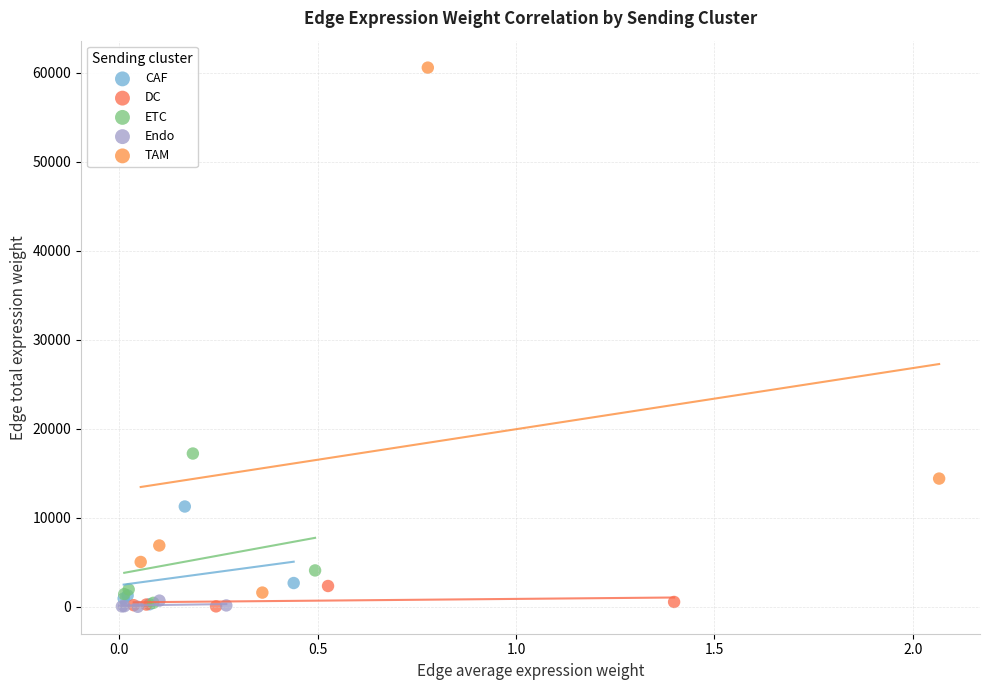

What are all the series names shown in the legend?

CAF, DC, ETC, Endo, TAM